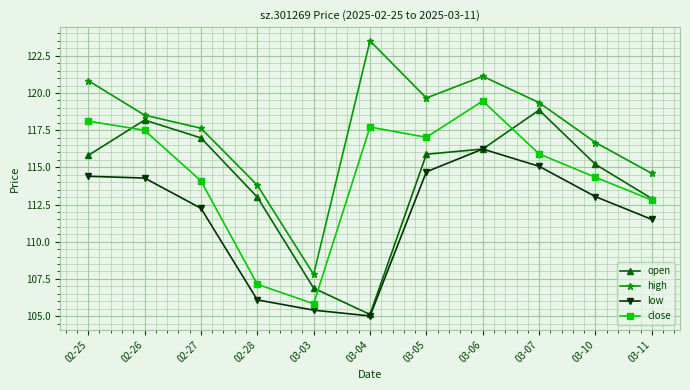

What is the label of the 10th point from the right?

02-26